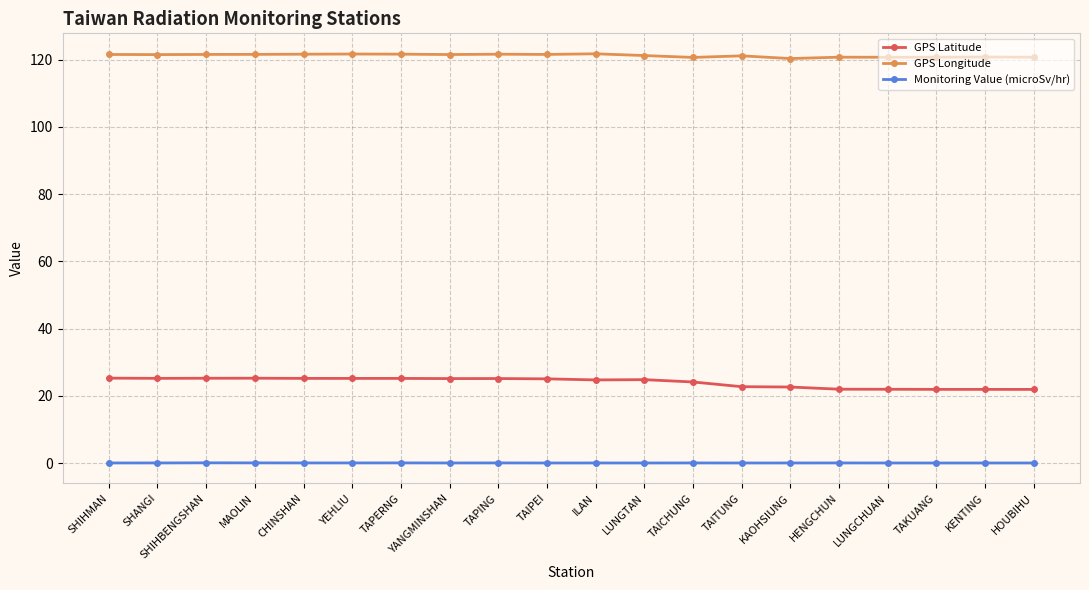

True or false: GPS Longitude has more than 0 interior local peaks.

True